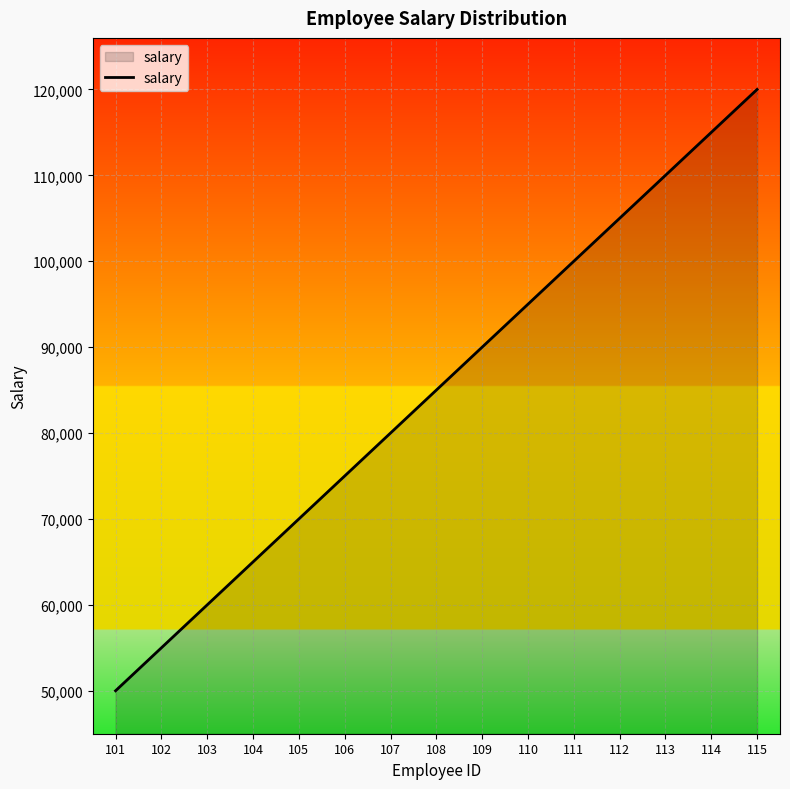

True or false: there are more than 1 points higher than both neighbors.

False